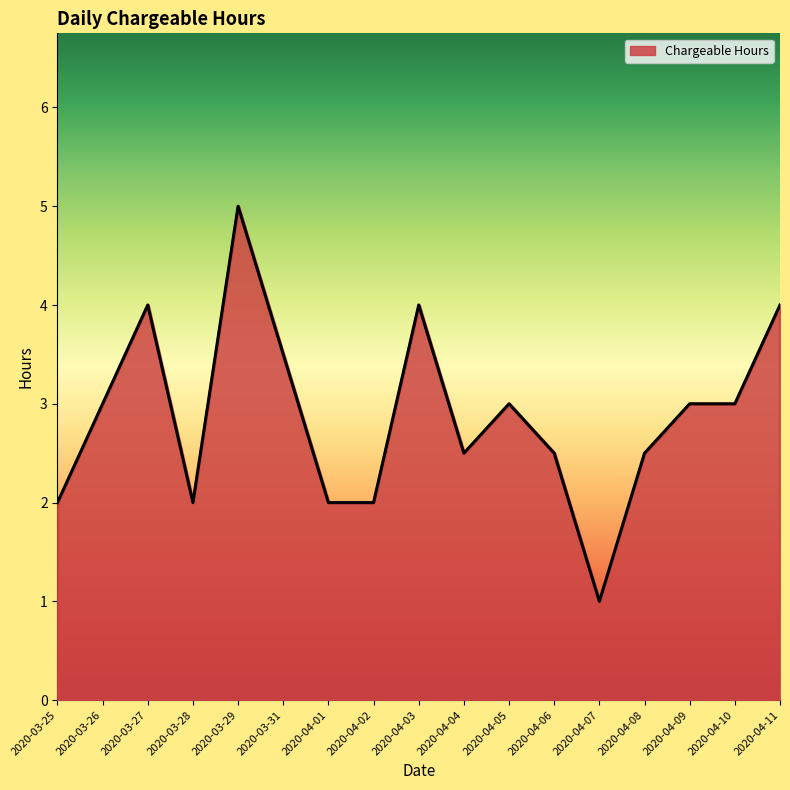

What value does the data have at 2020-04-03?

4.0